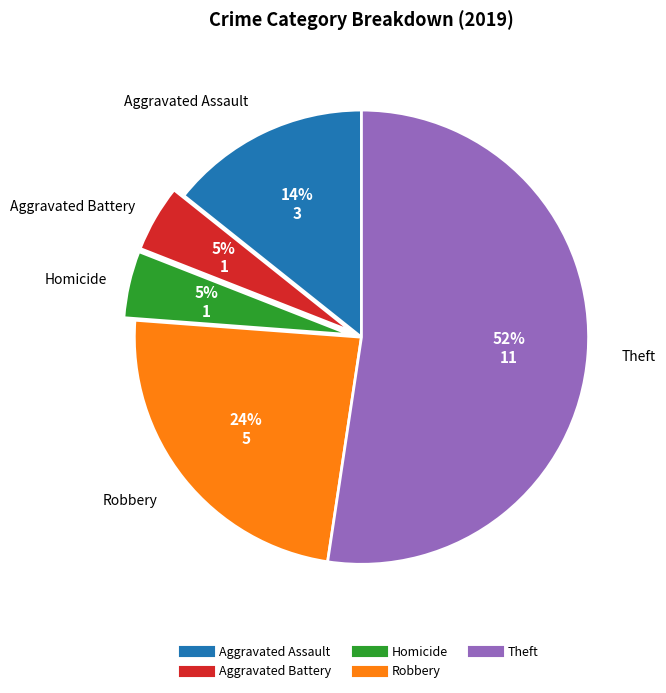

How many slices are in this pie chart?

5